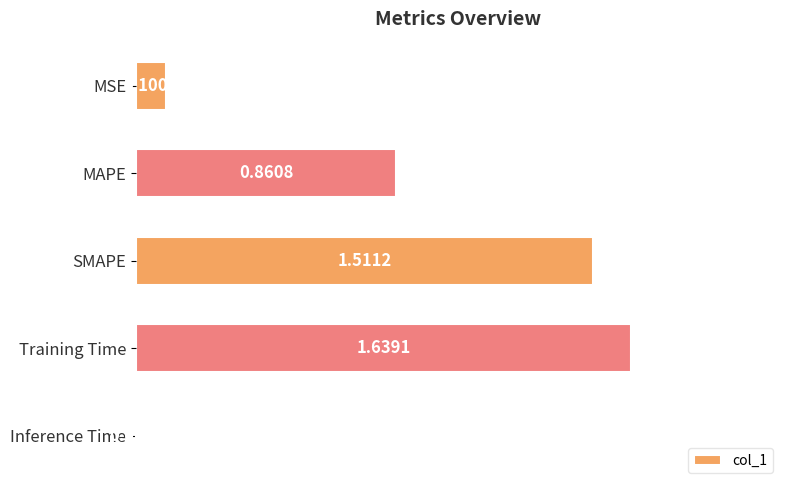

Count the number of data series in this chart.

1